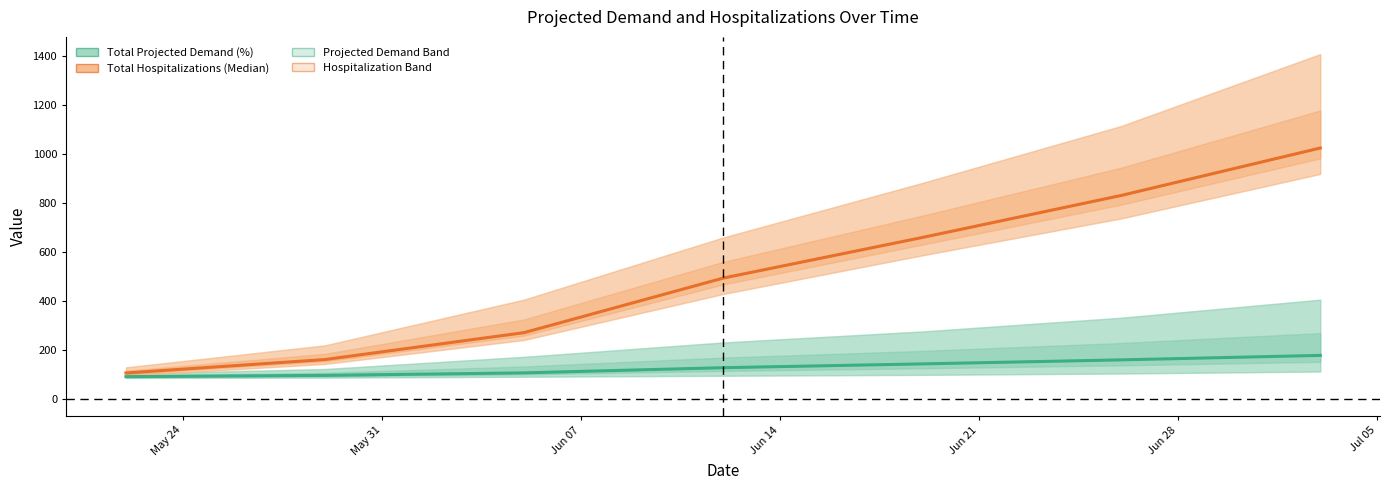

How many data points in Total Hospitalizations (Median) are above 493?

3